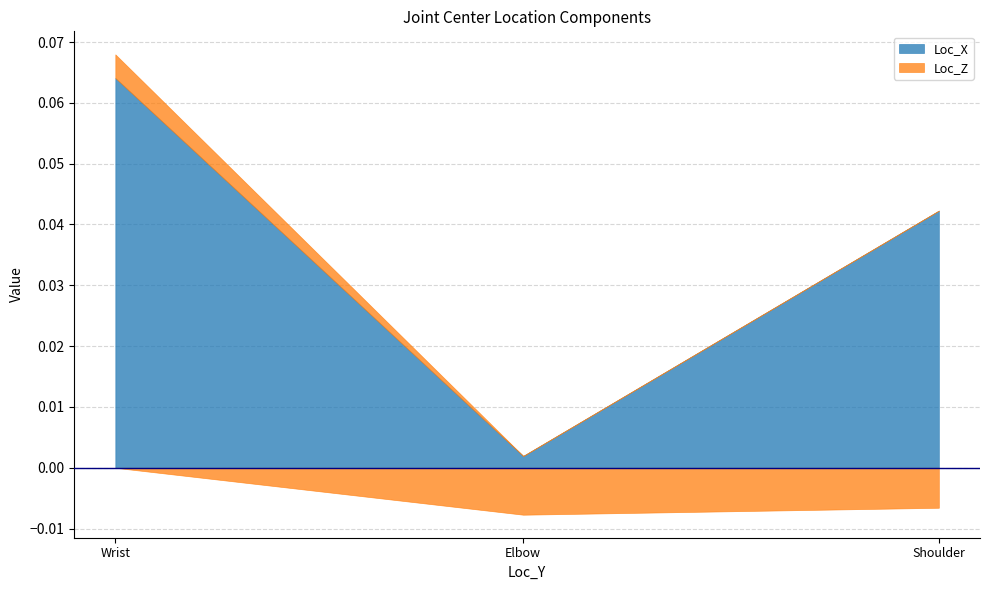

Which has a higher value, Shoulder or Wrist?

Wrist